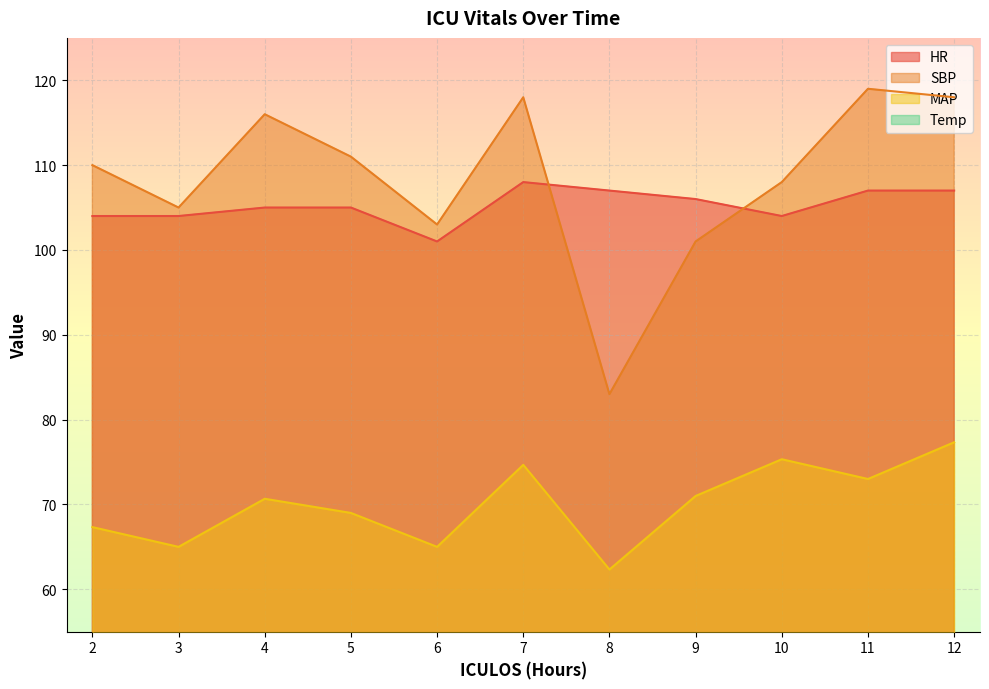

What is the difference between the second highest and second lowest values in the Temp series?

0.7